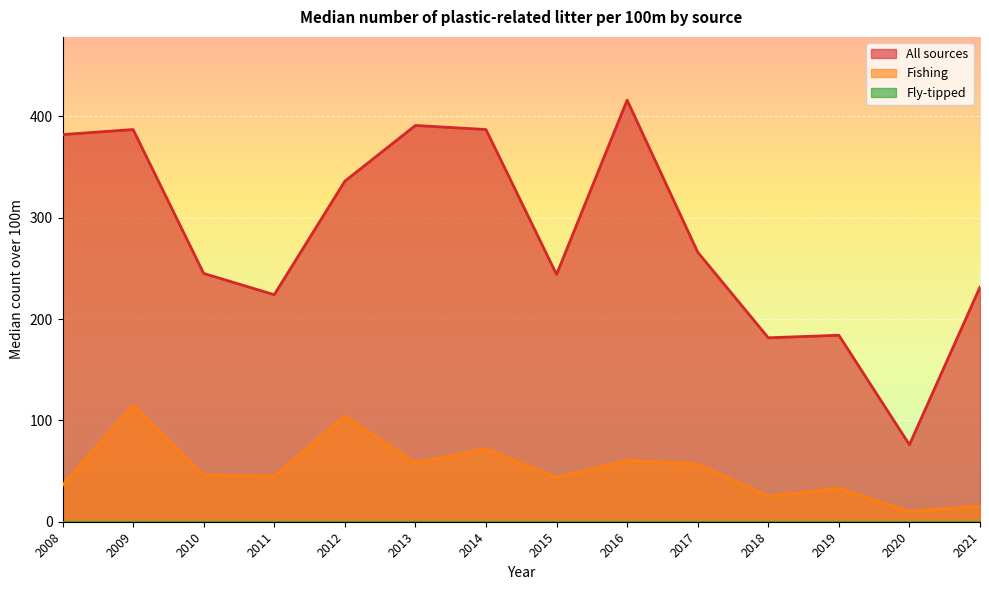

At which category is the sum across all series the highest?

2009